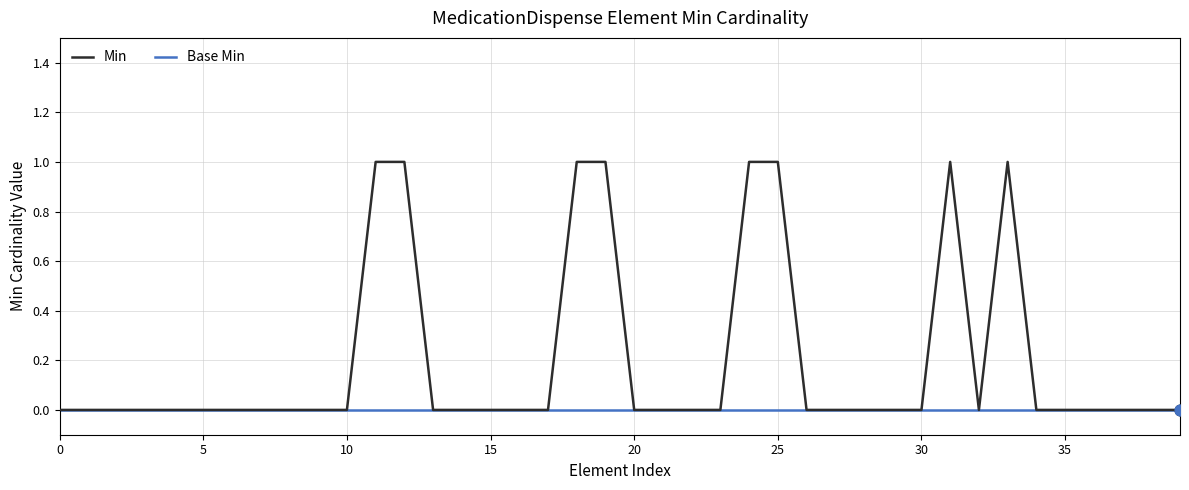

Which series has the largest range (max minus min)?

Min